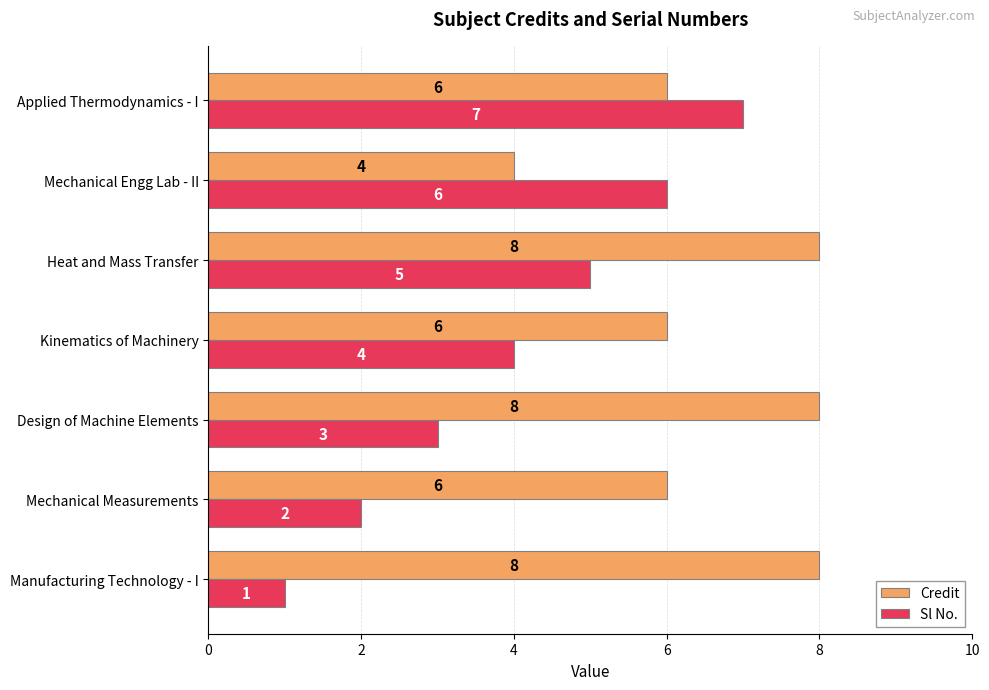

Which series has the widest spread of values?

Sl No.